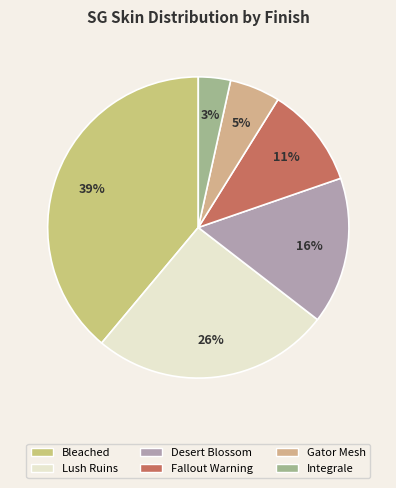

Which category has the biggest portion of the pie?

Bleached